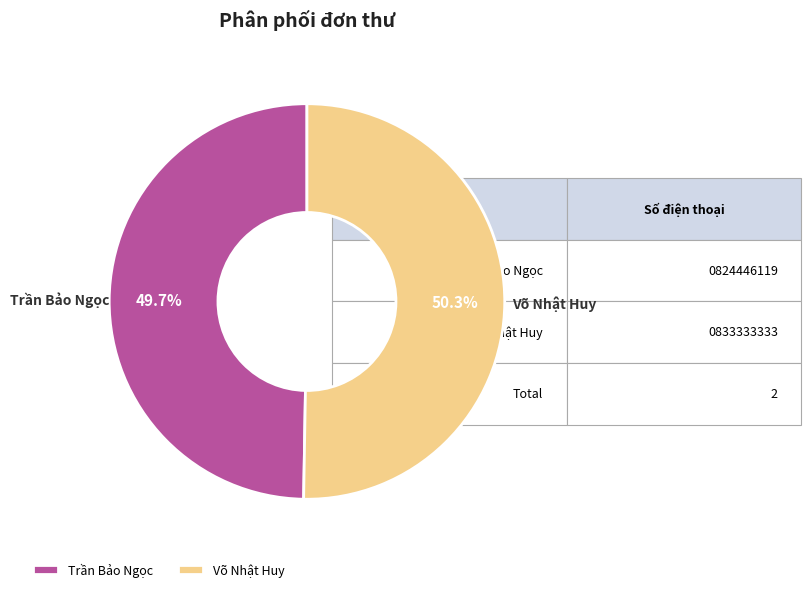

Is there any slice that represents more than half of the pie?

Yes